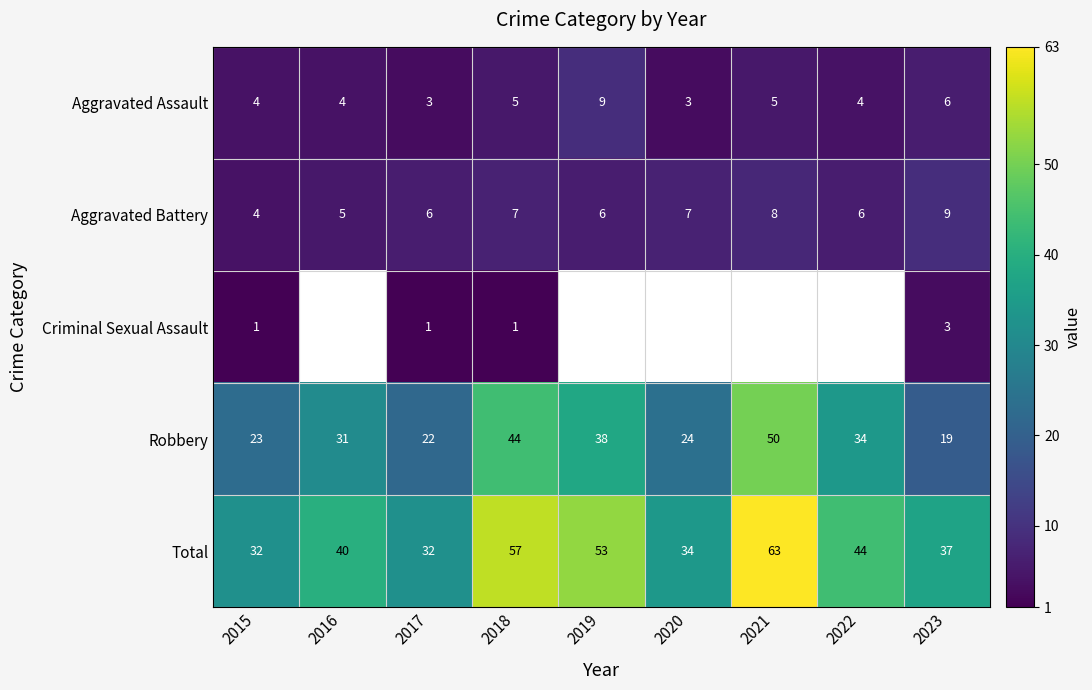

True or false: Total has a value of 63 at 2021.

True